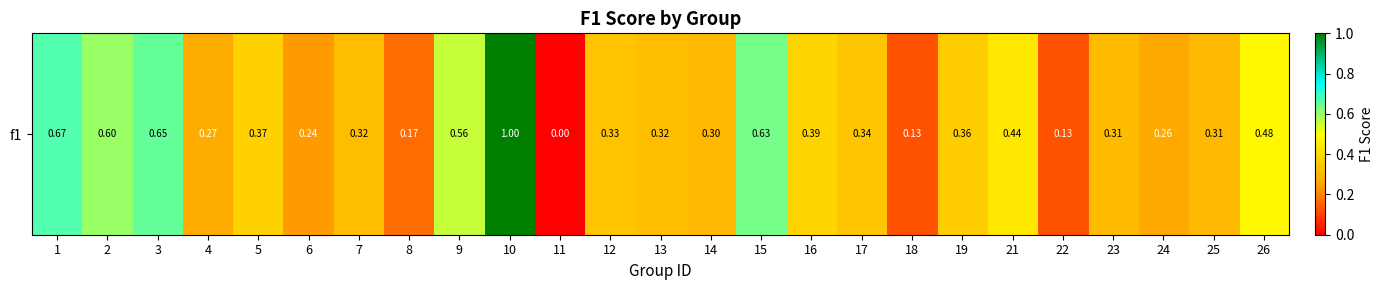

Which has a higher value, 1 or 18?

1